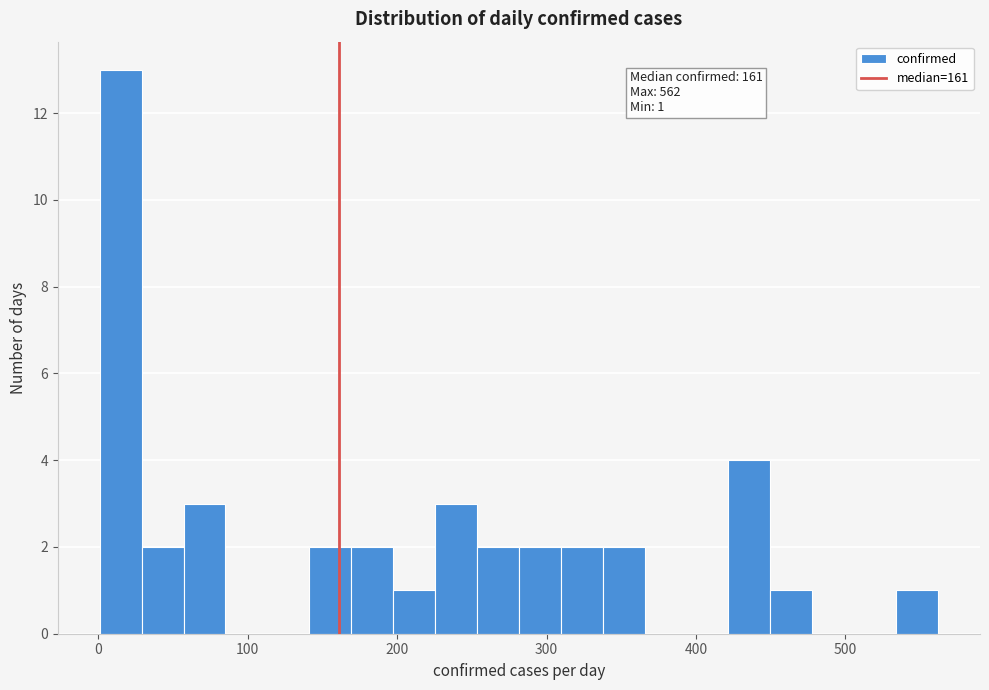

Read against the x-axis, roughly where is the centre of the tallest bar?

20